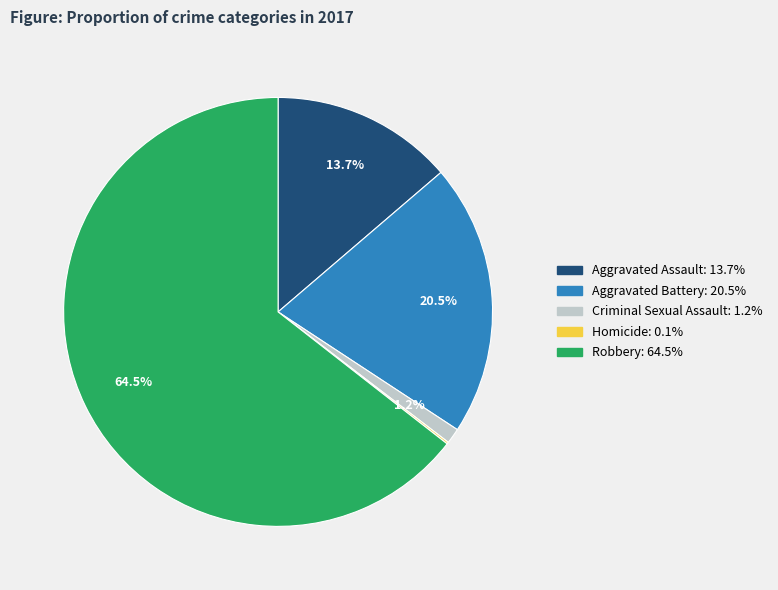

Does Robbery represent more than half of the total?

Yes